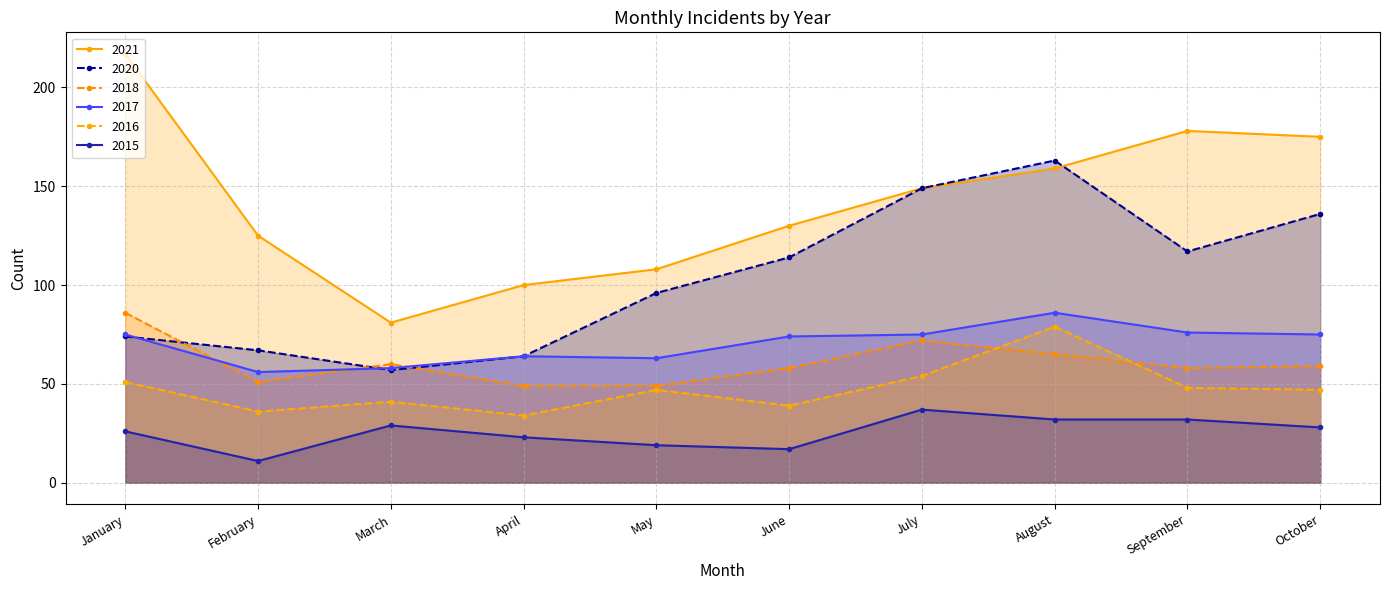

At which label does 2015 first exceed 28?

March